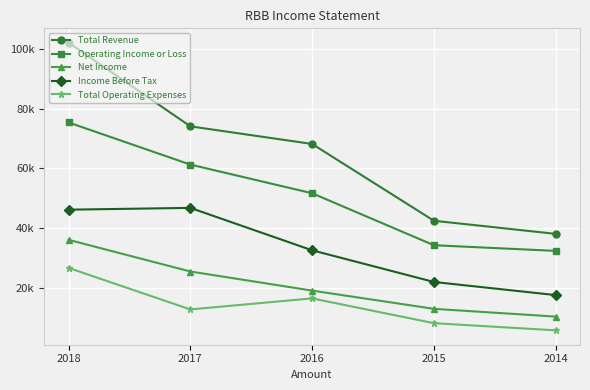

Does the chart have visible grid lines?

Yes